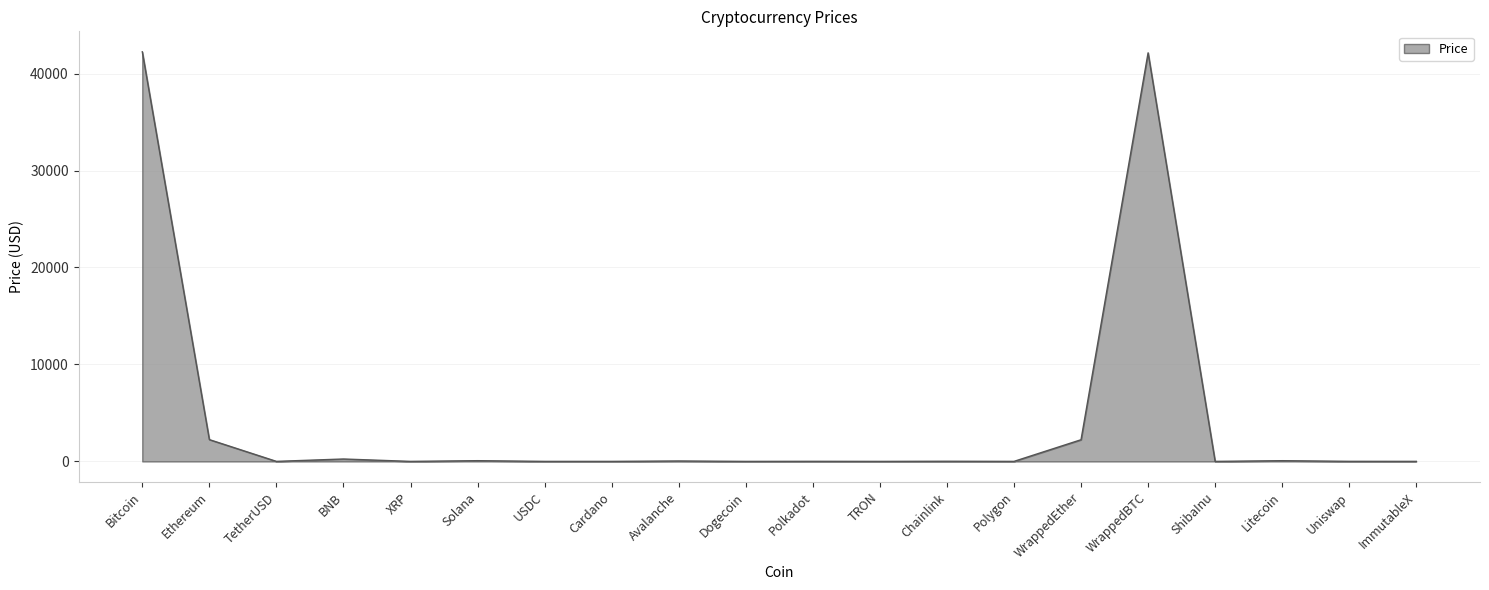

How many lines are shown in the chart?

1